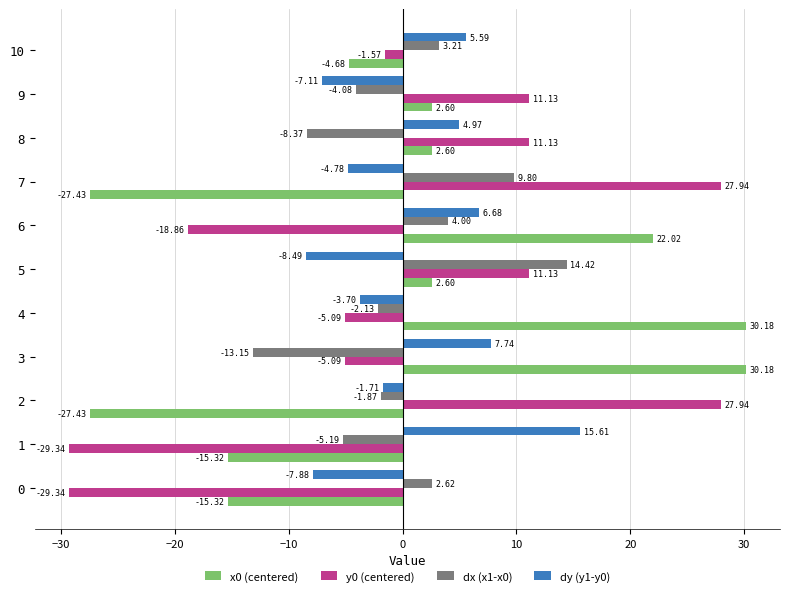

What is the total value across all series at 5?

19.7